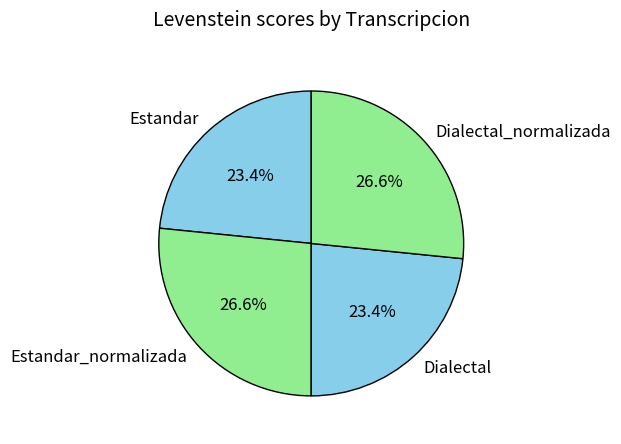

True or false: Dialectal_normalizada accounts for 27% of the total.

True